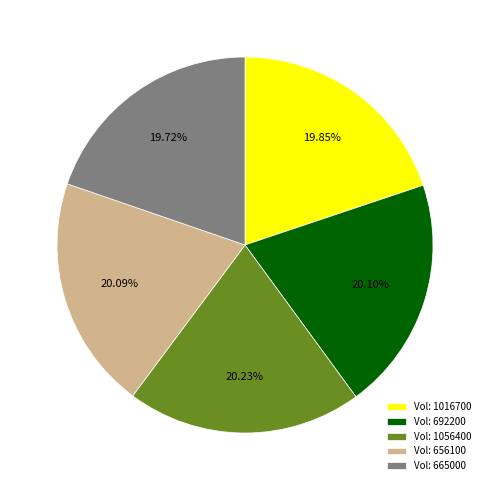

How many slices are in this pie chart?

5